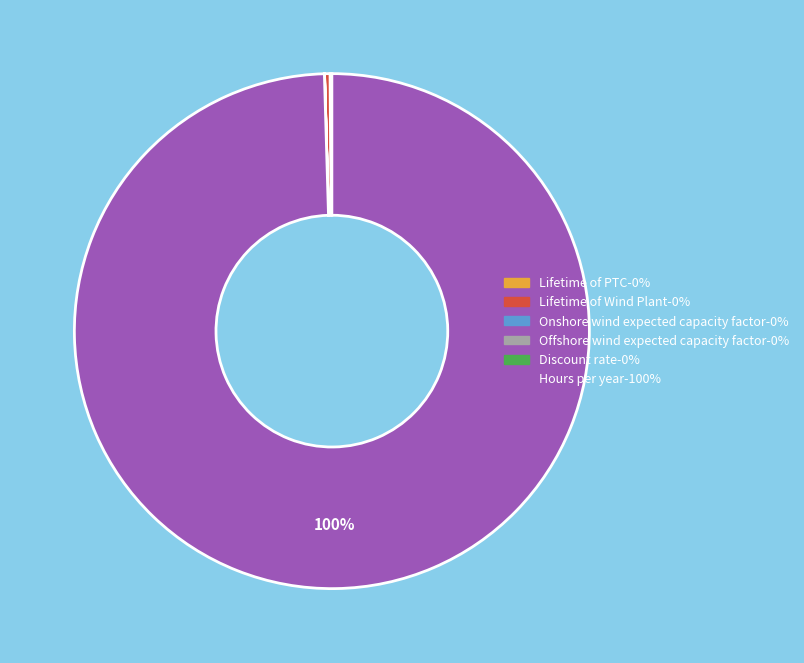

To the nearest percent, what is the average slice percentage?

17%